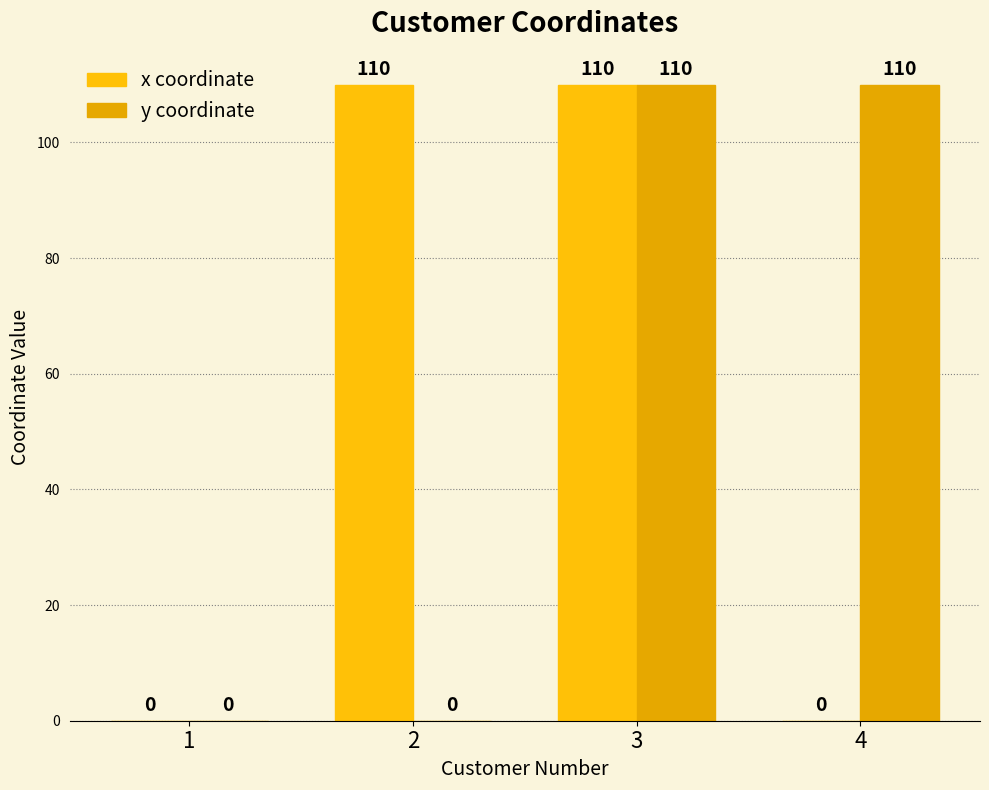

Are the bars horizontal?

No